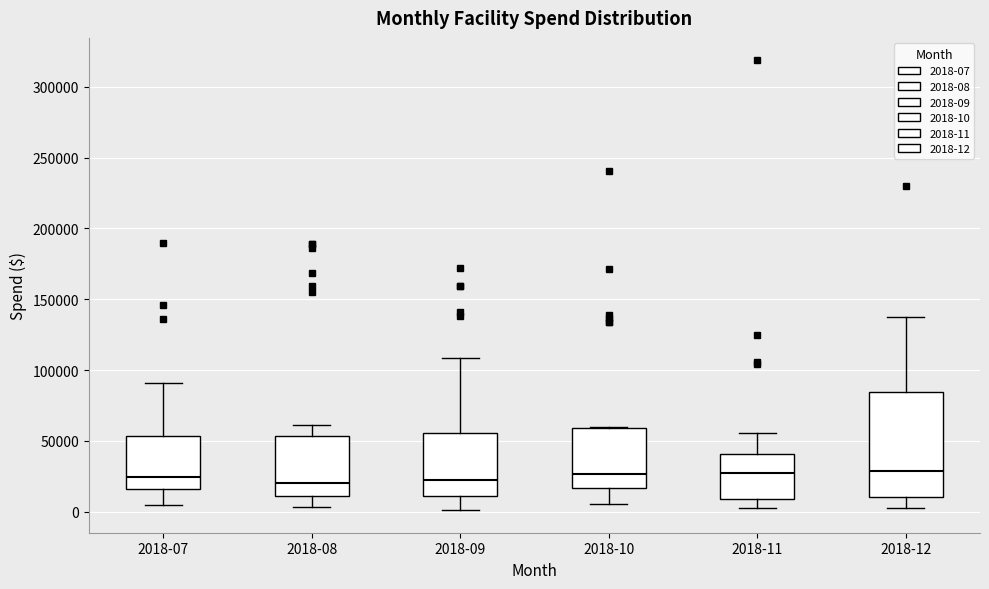

Reading left to right, transcribe this box plot: for each box, give where its median line is, the range the box spans, and where its two whiskers end, as read against the y-axis. The values are not printed on the chart, so give them approximately, as read against the axis.

2018-07: median 25000, box 15000 to 55000, whiskers 5000 to 90000
2018-08: median 20000, box 10000 to 55000, whiskers 5000 to 60000
2018-09: median 25000, box 10000 to 55000, whiskers 0 to 110000
2018-10: median 25000, box 15000 to 60000, whiskers 5000 to 60000
2018-11: median 25000, box 10000 to 40000, whiskers 0 to 55000
2018-12: median 30000, box 10000 to 85000, whiskers 0 to 135000